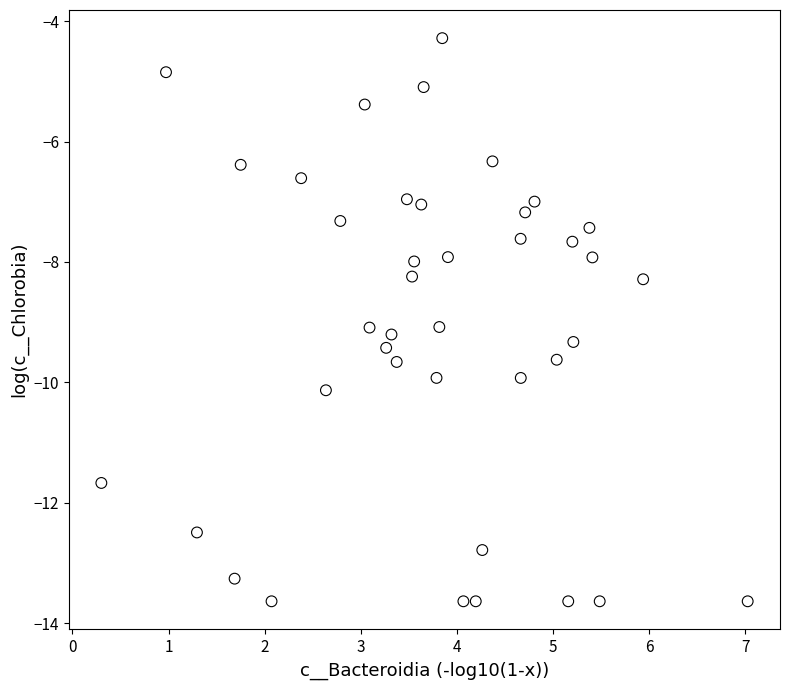

What is the range of Y values (max minus min)?

9.4